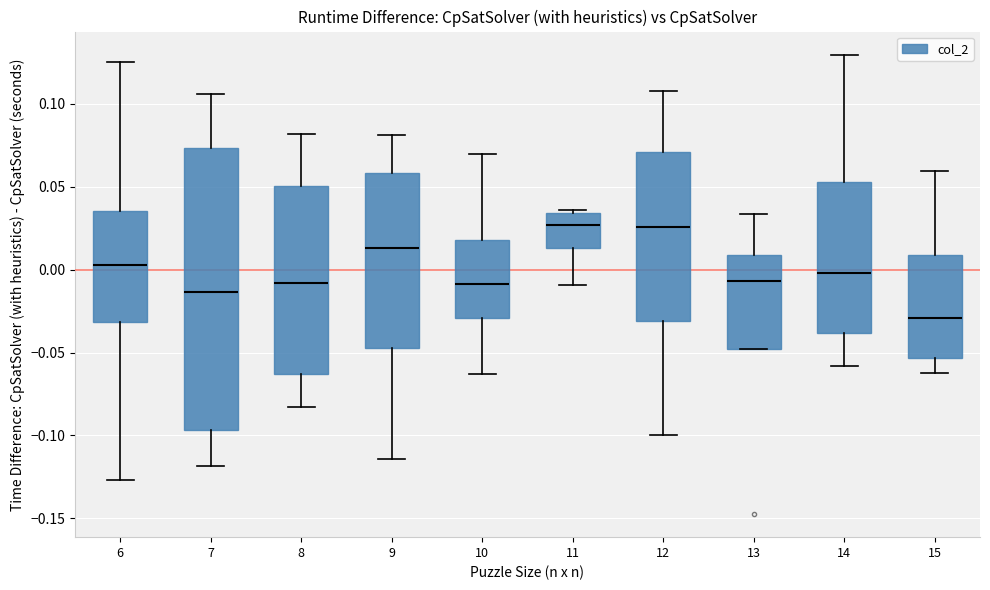

Reading left to right, read every box against the y-axis: the position of its median line, the range the box covers, and the ends of its whiskers. The values are not printed on the chart, so give them approximately, as read against the axis.

6: median 0.005, box -0.030 to 0.035, whiskers -0.125 to 0.125
7: median -0.015, box -0.095 to 0.075, whiskers -0.120 to 0.105
8: median -0.010, box -0.065 to 0.050, whiskers -0.085 to 0.080
9: median 0.015, box -0.045 to 0.060, whiskers -0.115 to 0.080
10: median -0.010, box -0.030 to 0.020, whiskers -0.065 to 0.070
11: median 0.025, box 0.015 to 0.035, whiskers -0.010 to 0.035 (just above the box's upper edge)
12: median 0.025, box -0.030 to 0.070, whiskers -0.100 to 0.110
13: median -0.005, box -0.050 to 0.010, whiskers -0.050 to 0.035
14: median 0.000, box -0.040 to 0.055, whiskers -0.060 to 0.130
15: median -0.030, box -0.055 to 0.010, whiskers -0.060 to 0.060